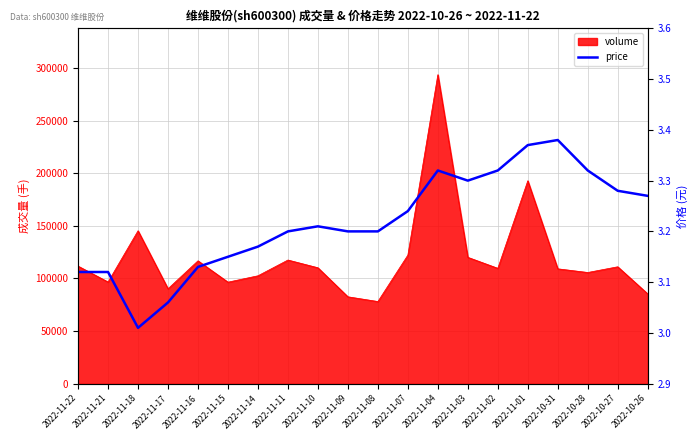

What position from the left is 2022-11-17?

4